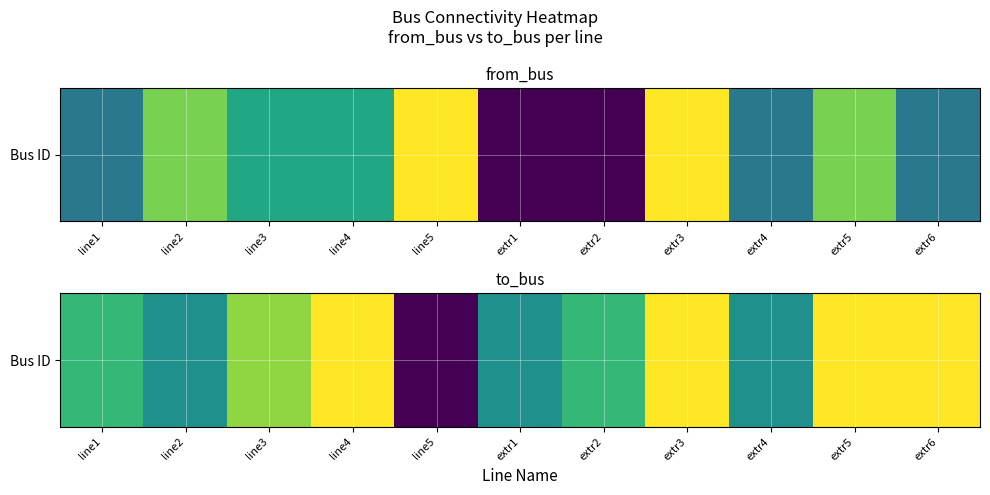

The chart shows a value of 10 at line3. True or false?

True